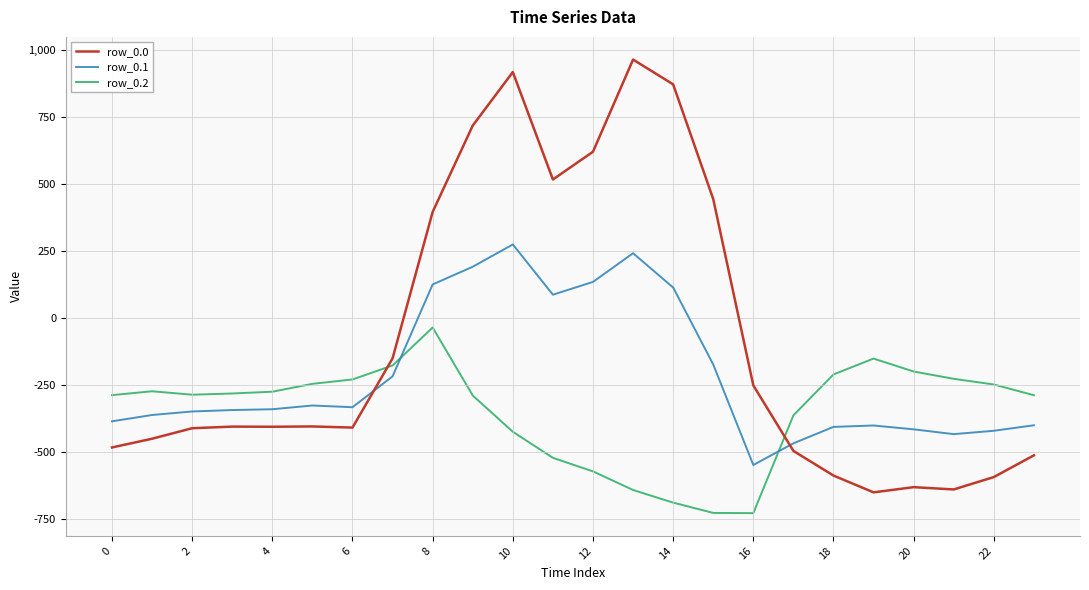

Which series has the largest total across all categories?

row_0.0